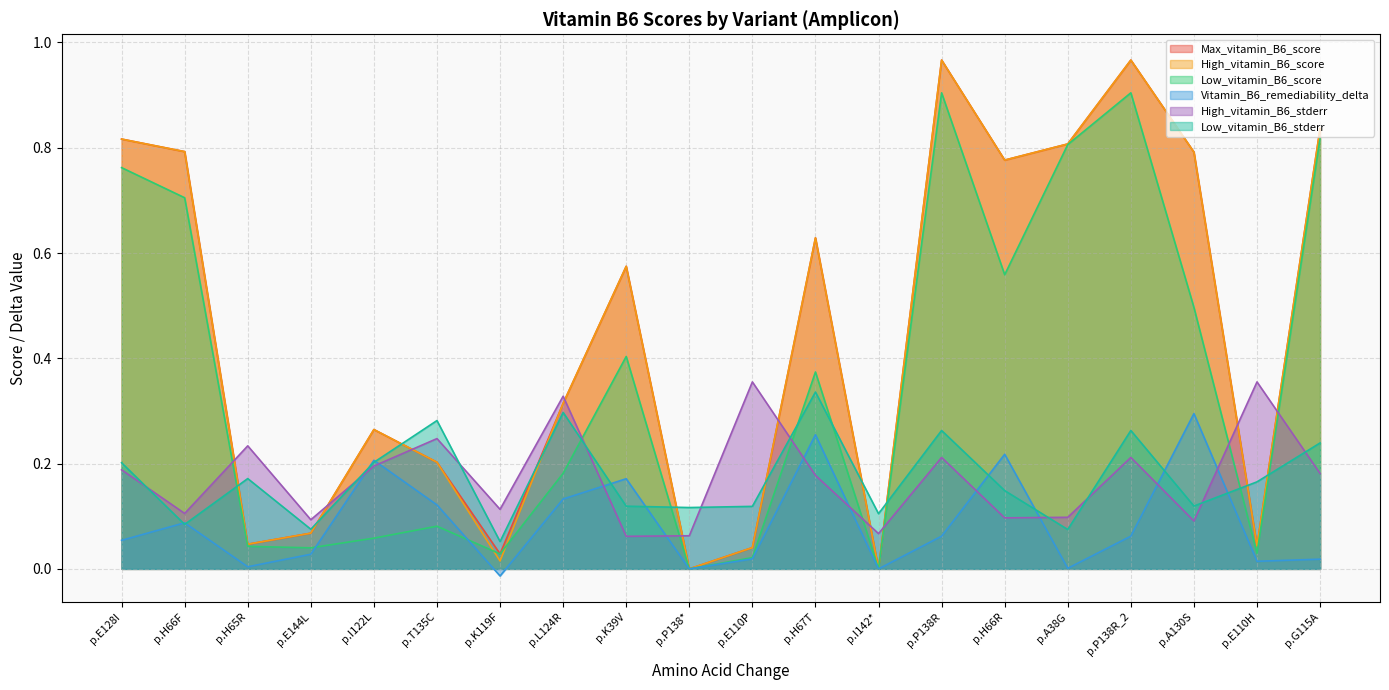

What position from the right is p.A130S?

3